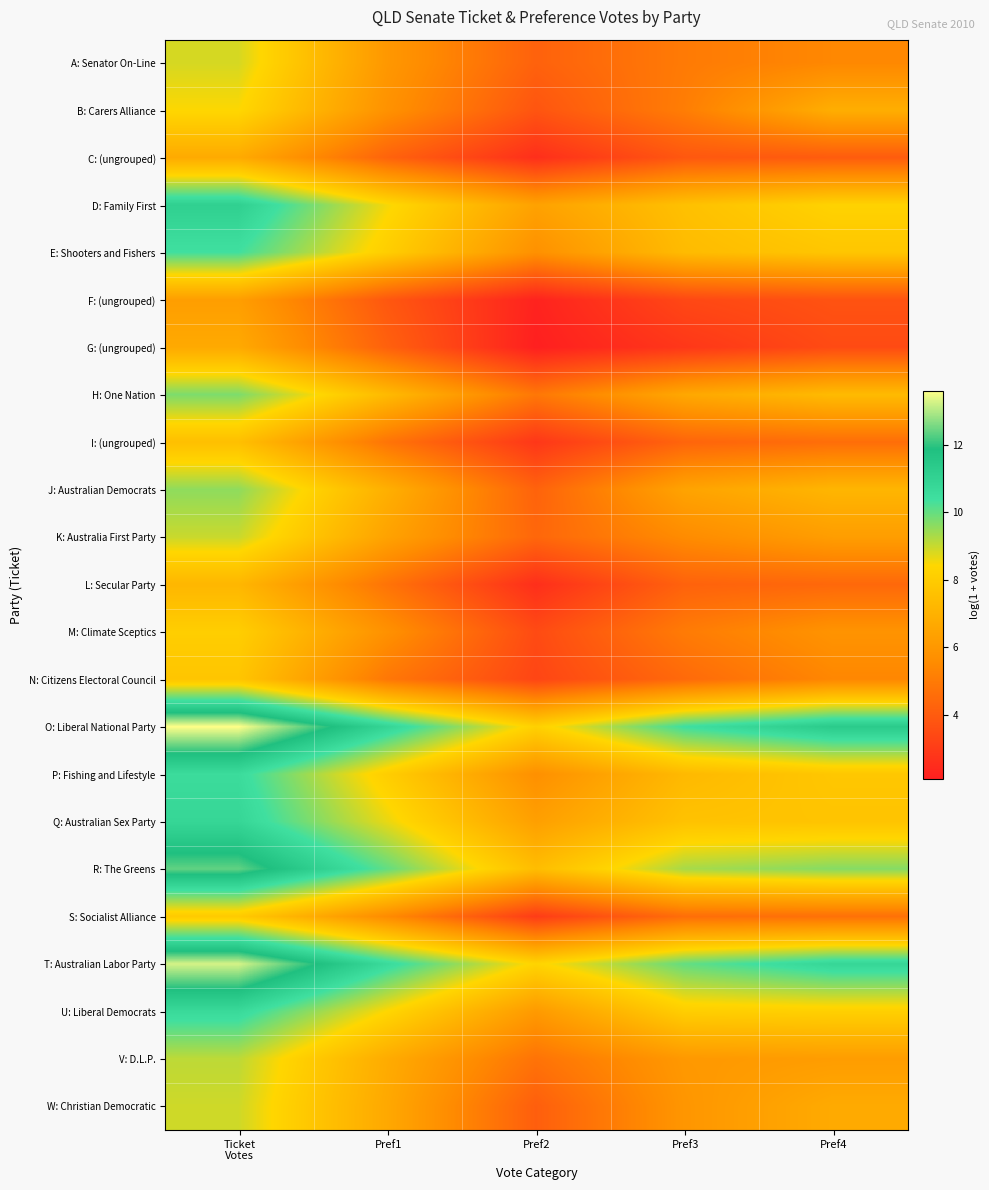

Reading right to left, transcribe all the data shown in this chart.

A: Senator On-Line: Pref4=5.4	Pref3=5.0	Pref2=4.2	Pref1=6.0	Ticket
Votes=8.8
B: Carers Alliance: Pref4=6.9	Pref3=5.1	Pref2=3.8	Pref1=5.8	Ticket
Votes=8.4
C: (ungrouped): Pref4=4.0	Pref3=3.9	Pref2=2.6	Pref1=4.2	Ticket
Votes=6.7
D: Family First: Pref4=8.3	Pref3=7.6	Pref2=6.4	Pref1=8.5	Ticket
Votes=11.1
E: Shooters and Fishers: Pref4=7.8	Pref3=7.4	Pref2=5.7	Pref1=8.1	Ticket
Votes=10.4
F: (ungrouped): Pref4=3.7	Pref3=3.4	Pref2=2.2	Pref1=3.9	Ticket
Votes=6.3
G: (ungrouped): Pref4=3.5	Pref3=2.8	Pref2=2.1	Pref1=4.2	Ticket
Votes=6.7
H: One Nation: Pref4=7.3	Pref3=6.6	Pref2=4.9	Pref1=7.3	Ticket
Votes=9.8
I: (ungrouped): Pref4=4.6	Pref3=4.3	Pref2=2.8	Pref1=4.8	Ticket
Votes=7.5
J: Australian Democrats: Pref4=7.2	Pref3=6.4	Pref2=4.2	Pref1=6.9	Ticket
Votes=9.6
K: Australia First Party: Pref4=6.2	Pref3=5.6	Pref2=4.4	Pref1=6.4	Ticket
Votes=9.0
L: Secular Party: Pref4=4.4	Pref3=4.2	Pref2=2.6	Pref1=4.8	Ticket
Votes=7.2
M: Climate Sceptics: Pref4=5.8	Pref3=5.0	Pref2=3.5	Pref1=5.8	Ticket
Votes=8.1
N: Citizens Electoral Council: Pref4=5.4	Pref3=4.5	Pref2=3.3	Pref1=4.9	Ticket
Votes=7.8
O: Liberal National Party: Pref4=11.4	Pref3=10.4	Pref2=8.2	Pref1=10.9	Ticket
Votes=13.6
P: Fishing and Lifestyle: Pref4=7.8	Pref3=7.3	Pref2=5.7	Pref1=8.1	Ticket
Votes=10.6
Q: Australian Sex Party: Pref4=7.7	Pref3=7.6	Pref2=6.3	Pref1=8.7	Ticket
Votes=10.8
R: The Greens: Pref4=9.7	Pref3=9.3	Pref2=7.4	Pref1=10.0	Ticket
Votes=12.4
S: Socialist Alliance: Pref4=4.7	Pref3=4.6	Pref2=3.0	Pref1=5.5	Ticket
Votes=8.0
T: Australian Labor Party: Pref4=10.8	Pref3=10.0	Pref2=8.3	Pref1=10.6	Ticket
Votes=13.3
U: Liberal Democrats: Pref4=8.2	Pref3=8.1	Pref2=6.1	Pref1=8.4	Ticket
Votes=10.7
V: D.L.P.: Pref4=6.2	Pref3=6.0	Pref2=4.8	Pref1=6.8	Ticket
Votes=9.1
W: Christian Democratic: Pref4=6.7	Pref3=5.9	Pref2=4.1	Pref1=6.6	Ticket
Votes=8.9